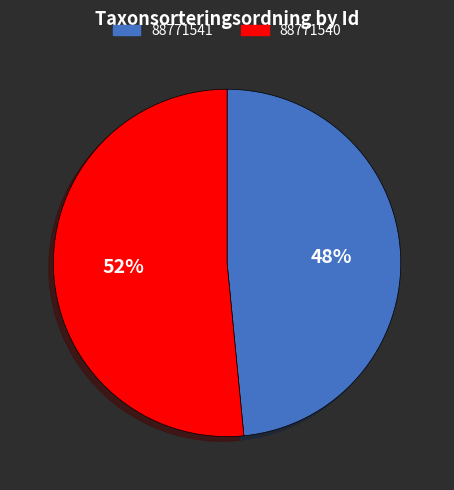

Between 88771541 and 88771540, which is larger?

88771540